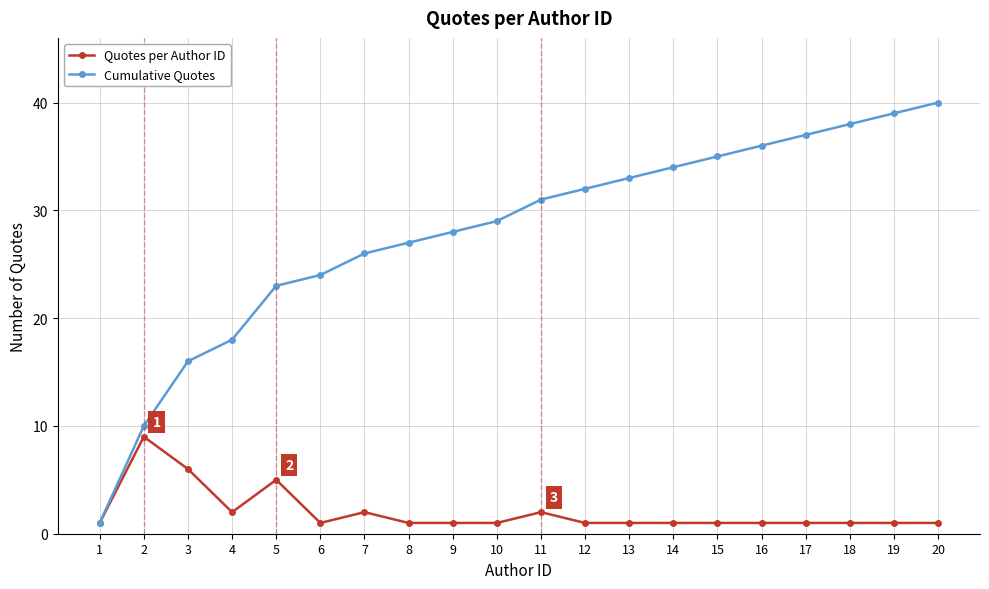

What is the total value across all series at 6?

25